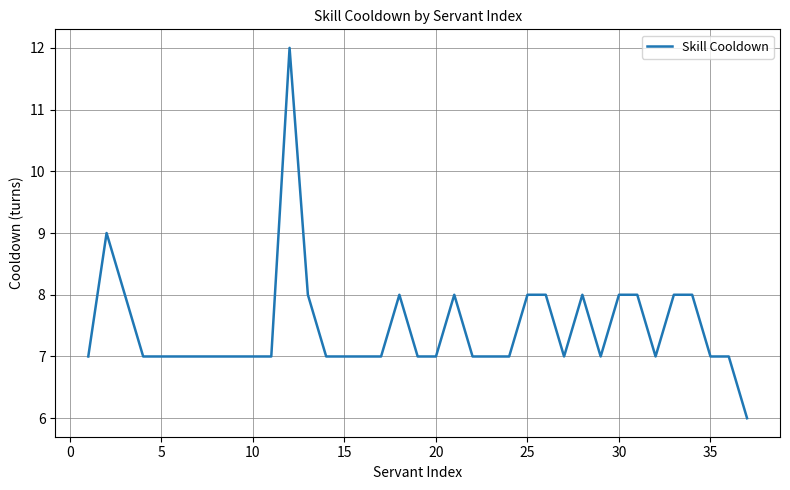

What is the maximum value shown in the chart?

12